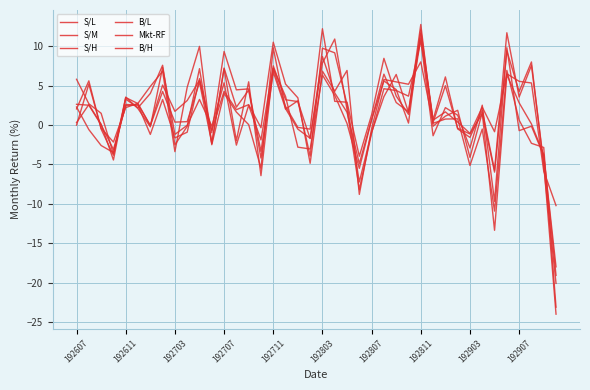

How many lines are shown in the chart?

6